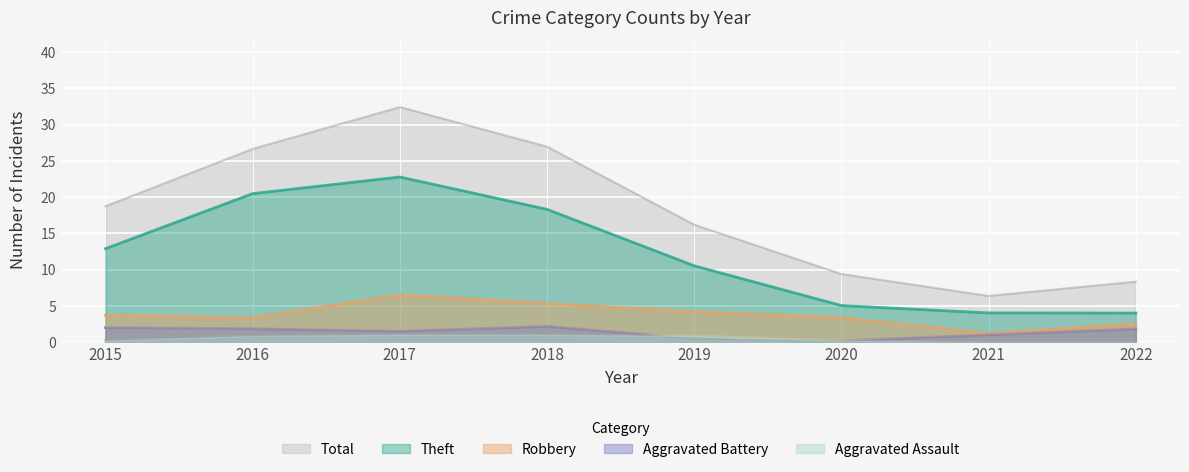

Where is Total nearest to the value 19?

2015